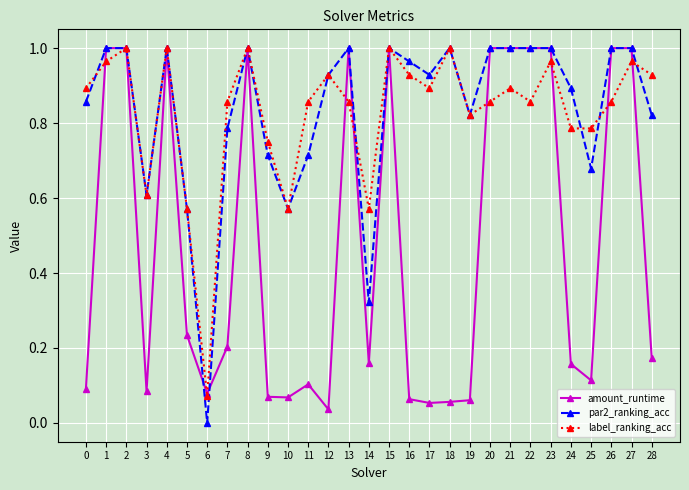

How many series are shown in this chart?

3